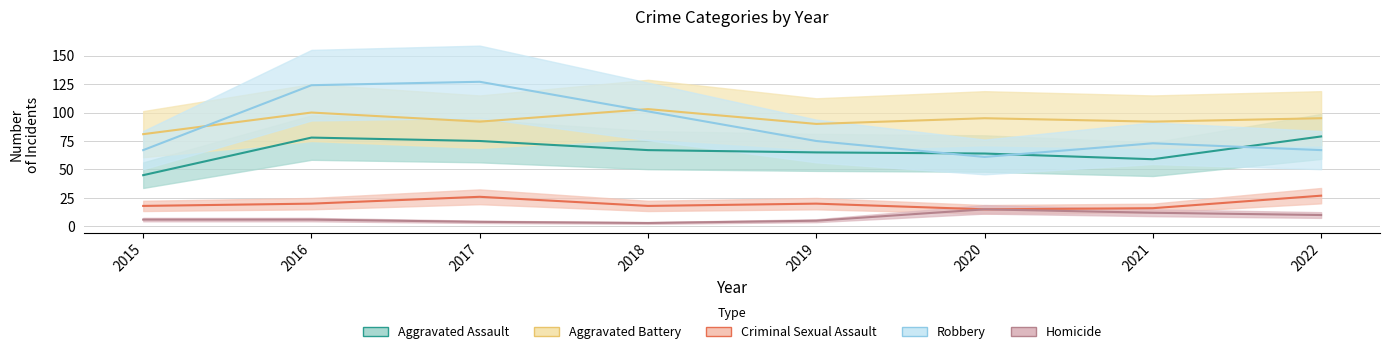

Reading right to left, extract all data points from this chart.

Aggravated Assault: 79	59	64	65	67	75	78	45
Aggravated Battery: 95	92	95	90	103	92	100	81
Criminal Sexual Assault: 27	16	15	20	18	26	20	18
Robbery: 67	73	61	75	101	127	124	67
Homicide: 10	12	15	5	3	4	6	6